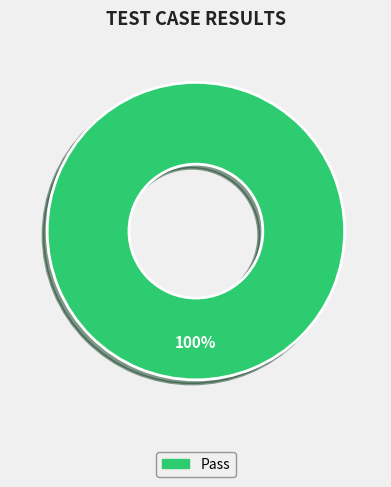

Is there any slice that represents more than half of the pie?

Yes